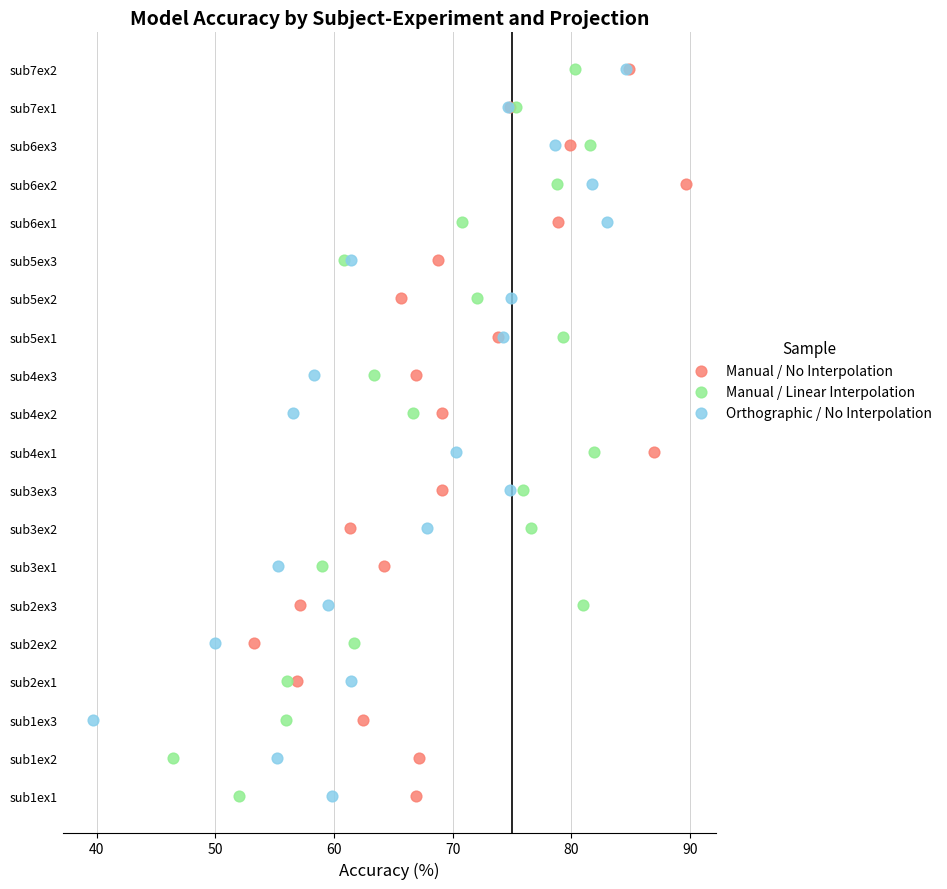

What are all the series names shown in the legend?

Manual / No Interpolation, Manual / Linear Interpolation, Orthographic / No Interpolation